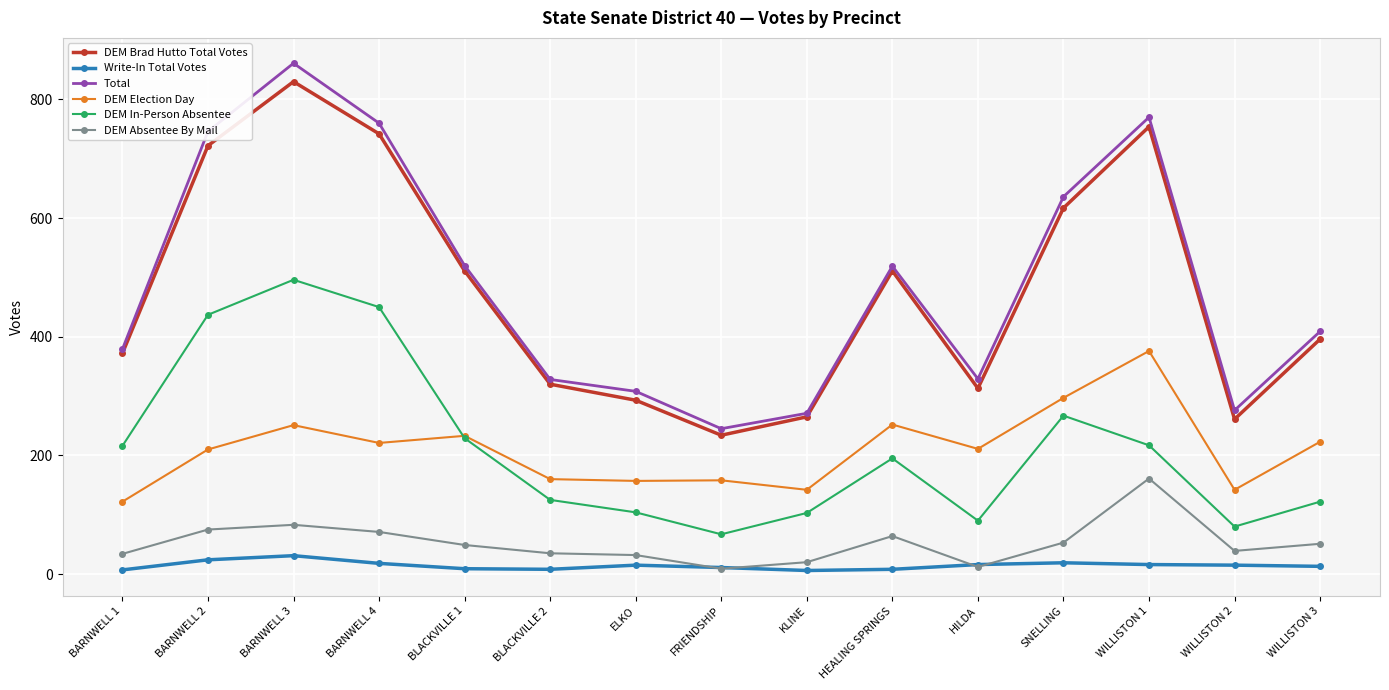

Between ELKO and WILLISTON 1, which series saw the biggest shift?

Total